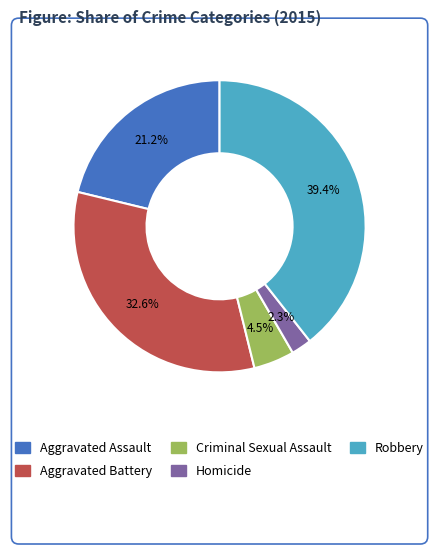

Between Aggravated Assault and Homicide, which is larger?

Aggravated Assault